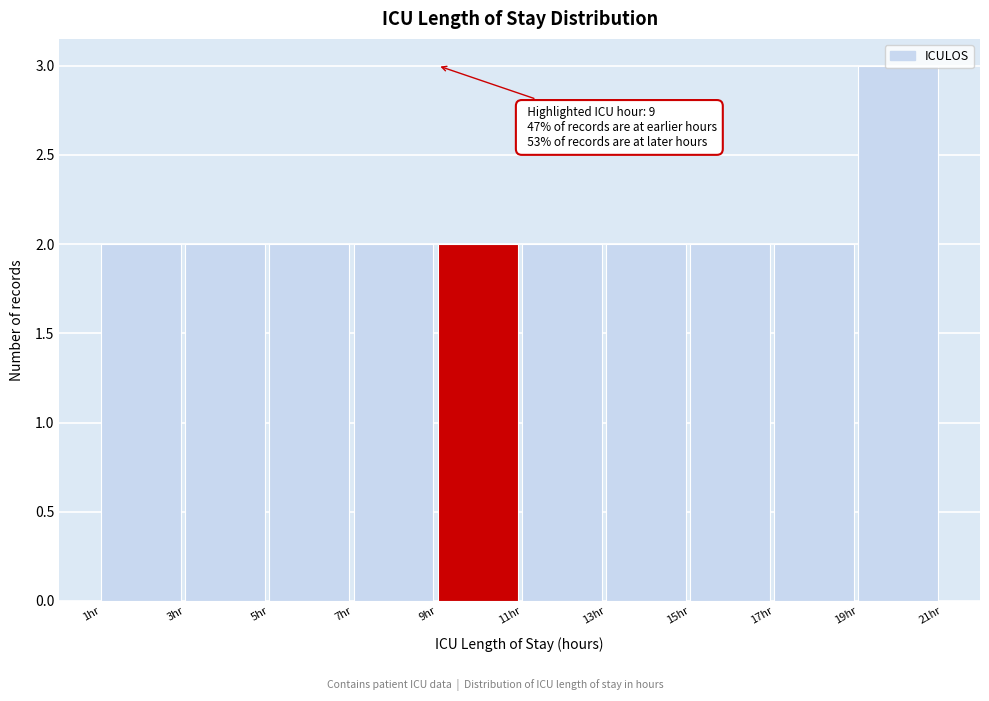

Over which range of the x-axis is the bar tallest?

19 to 21